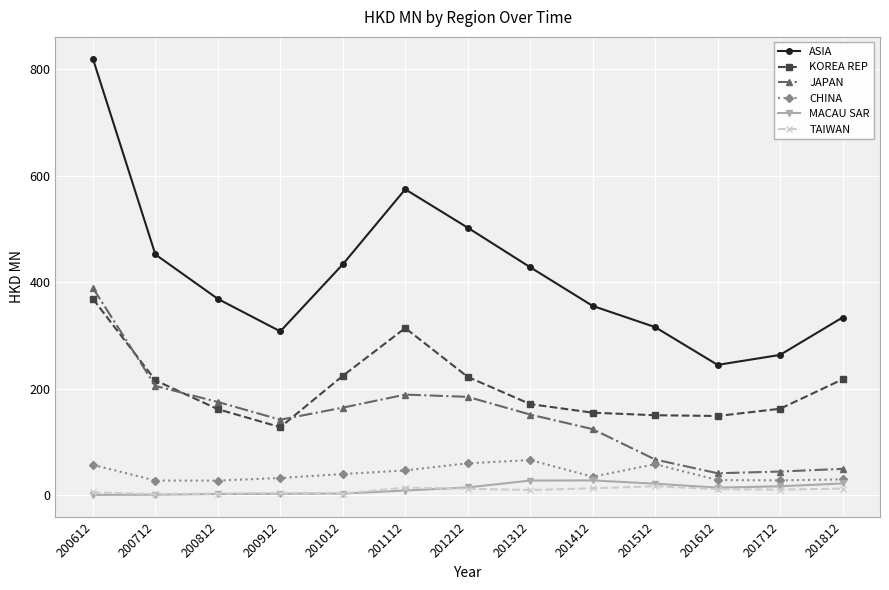

How many series are shown in this chart?

6